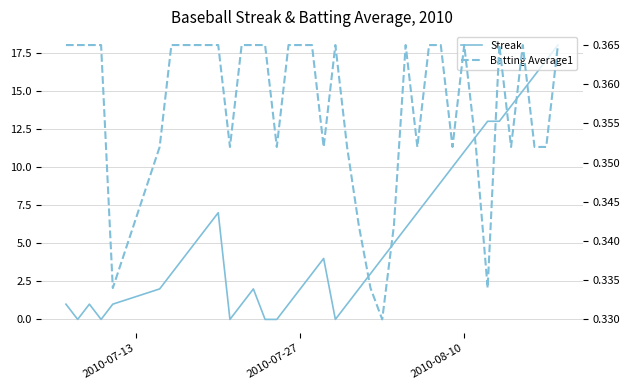

True or false: Streak and Batting Average1 cross at least once.

True